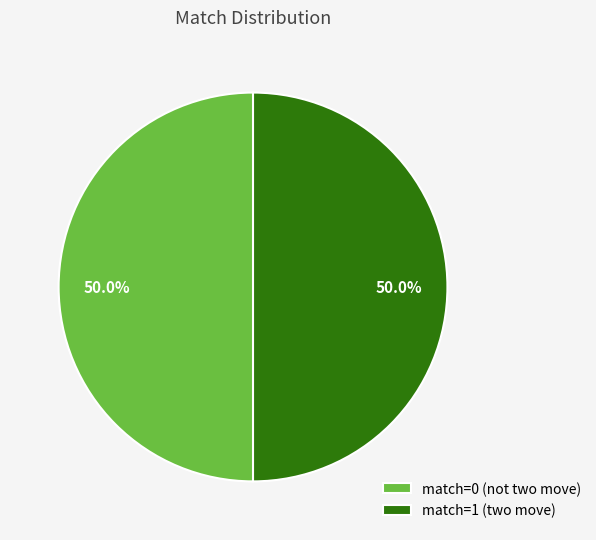

Do match=0 (not two move) and match=1 (two move) together represent more than half of the pie?

Yes